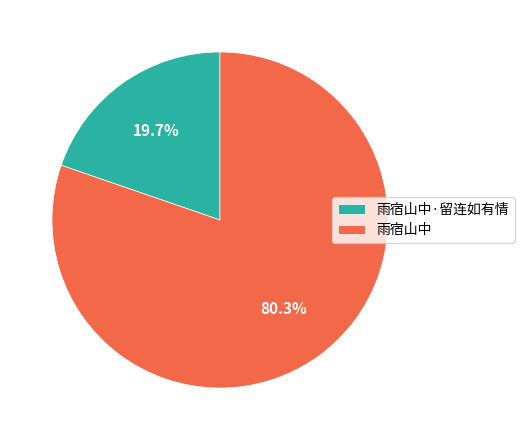

What percentage is the 雨宿山中 slice, to the nearest percent?

80%